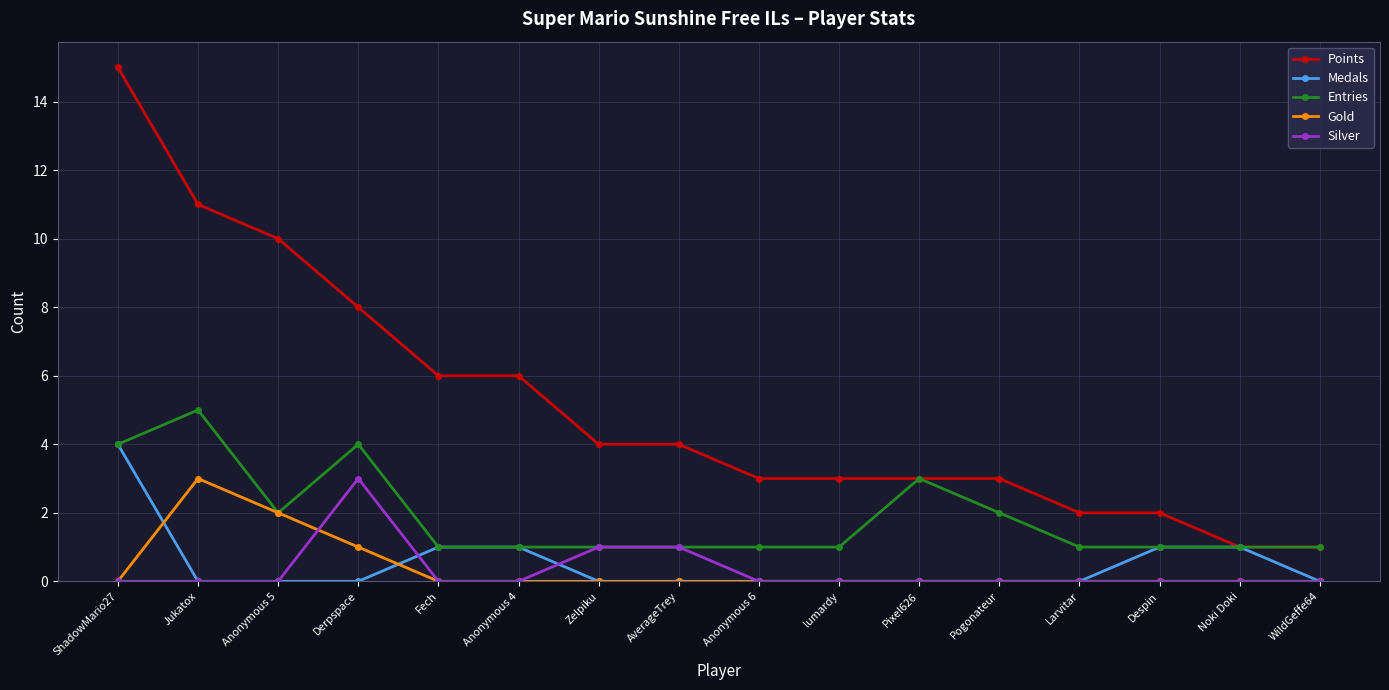

True or false: Silver and Points intersect in this chart.

False